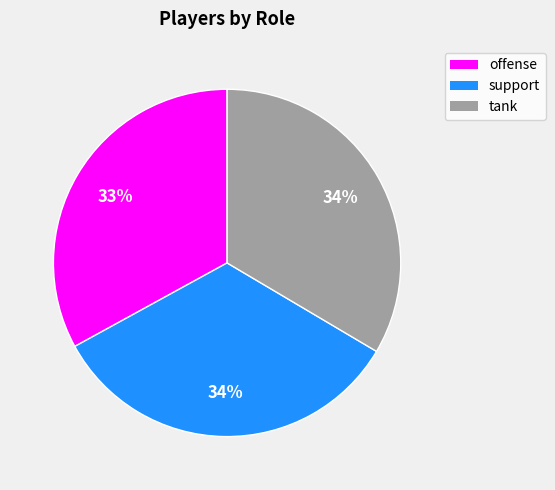

The offense slice represents 33% of the pie. True or false?

True